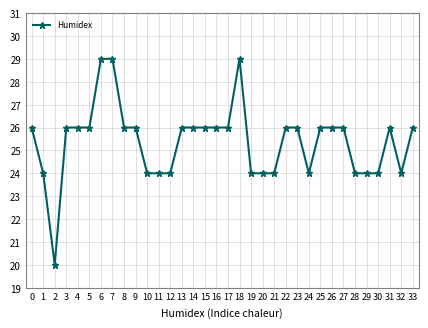

What is the difference between the maximum and minimum values?

9